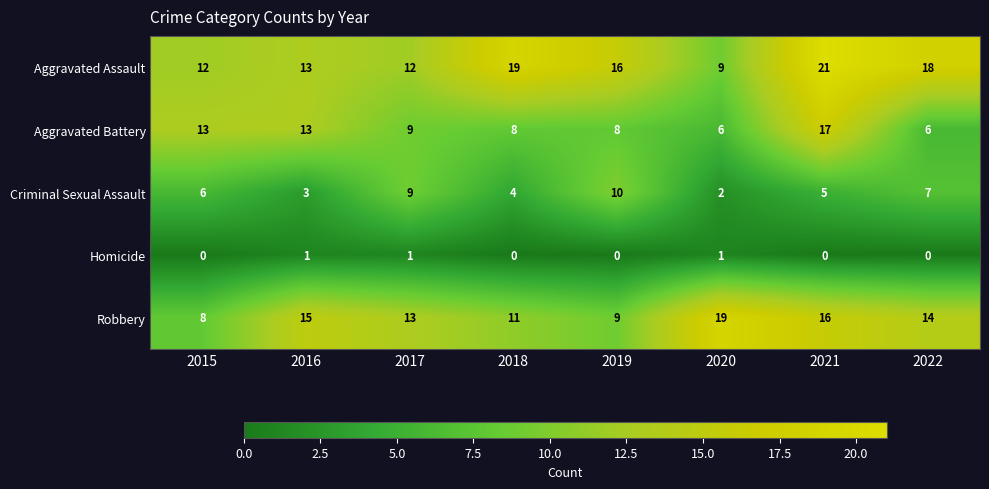

What is the difference between the Criminal Sexual Assault values at 2017 and 2015?

3